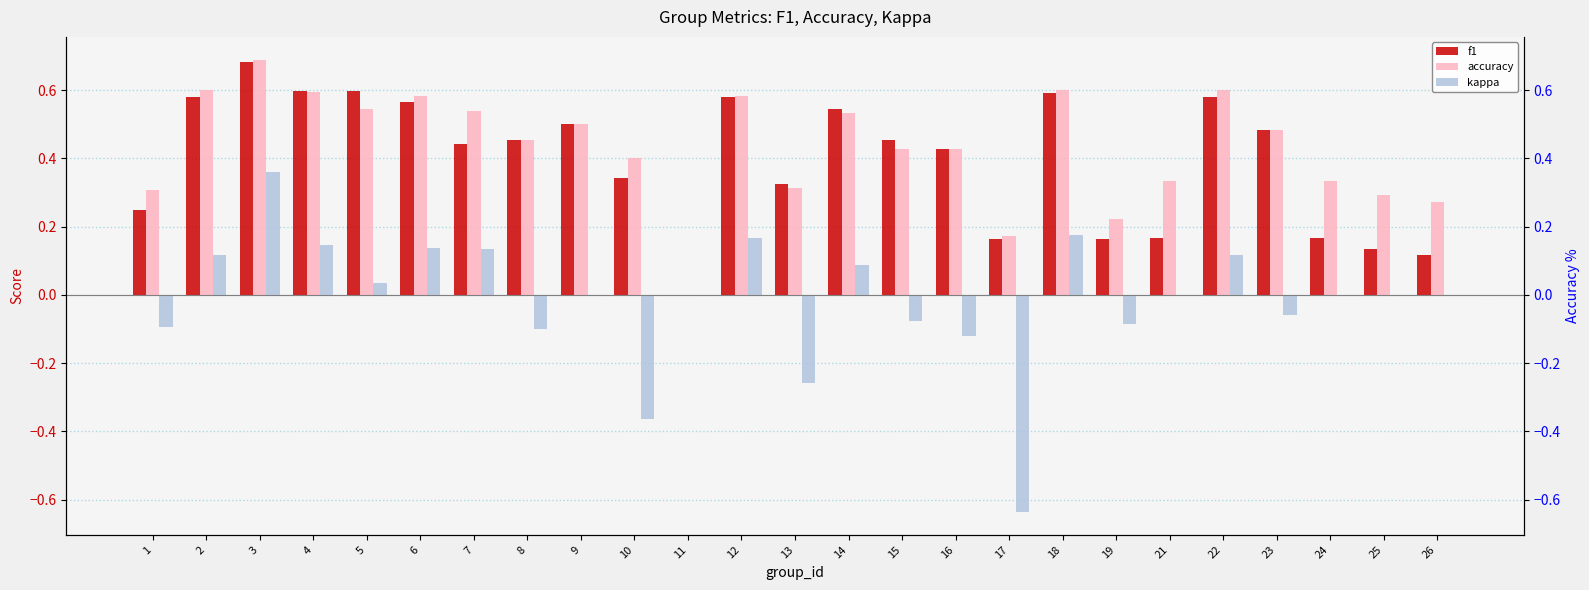

What is the greatest value displayed?

0.7